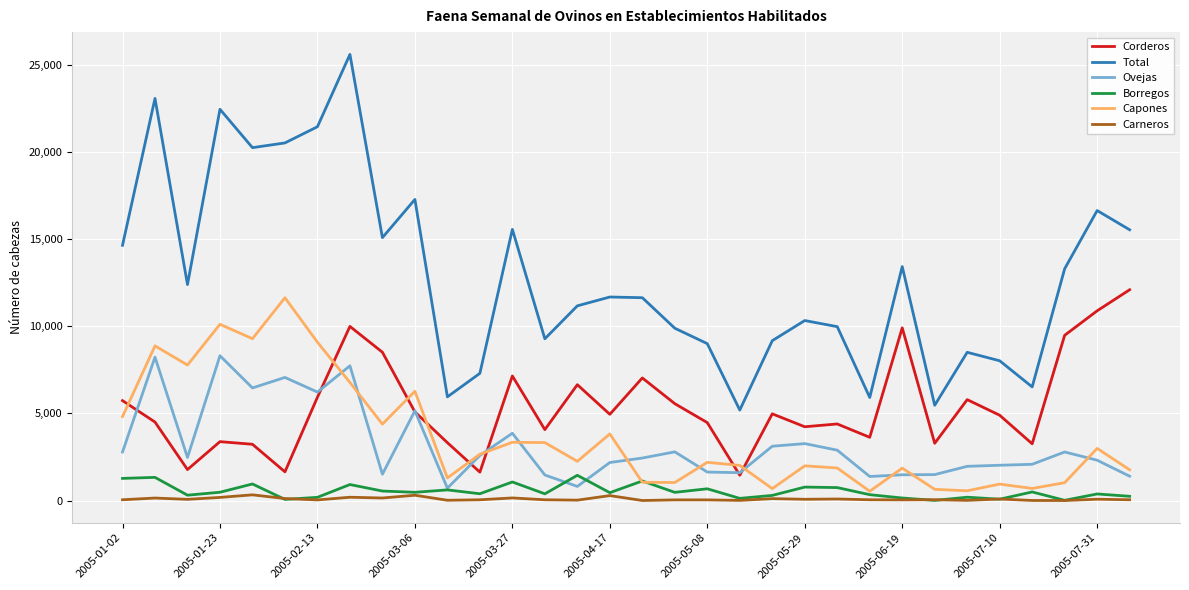

Which series has the widest spread of values?

Total